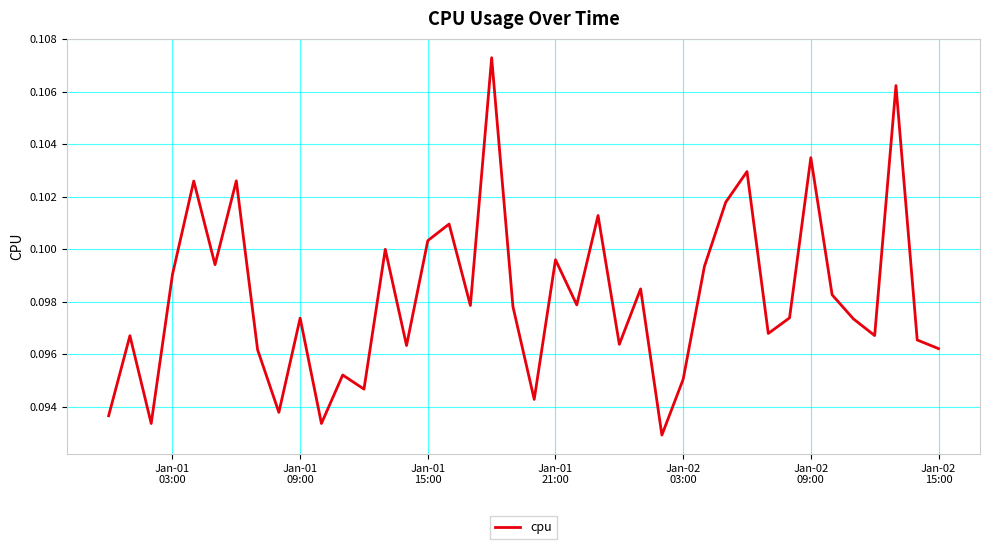

What is the minimum value shown in the chart?

0.1